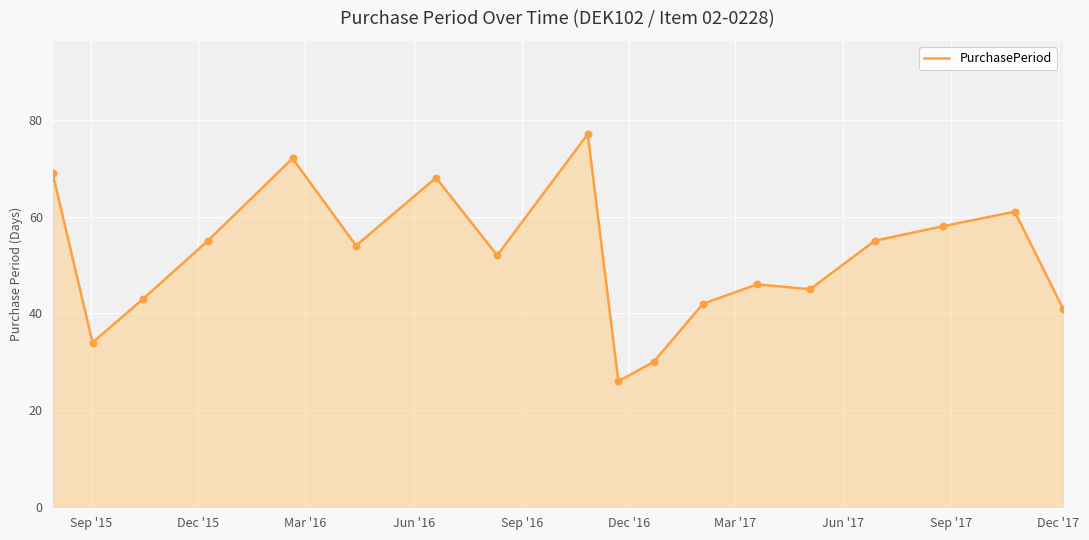

What is the difference between the maximum and minimum values?

51